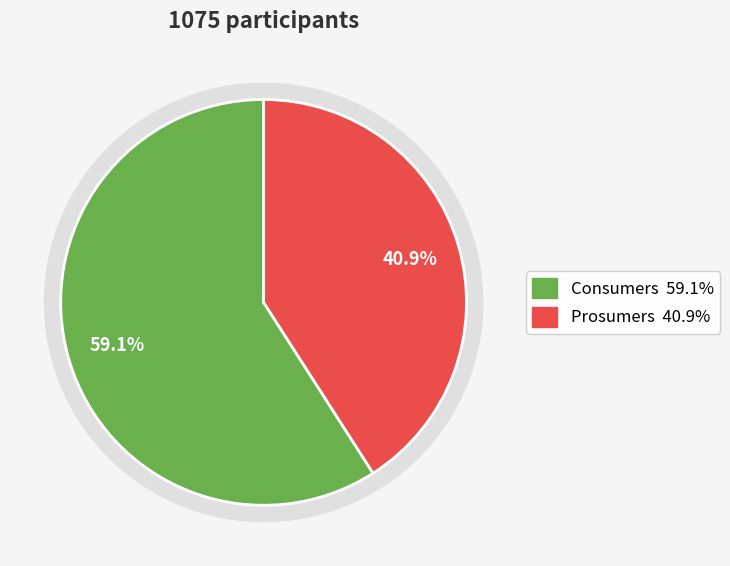

Is Prosumers the majority of the pie?

No